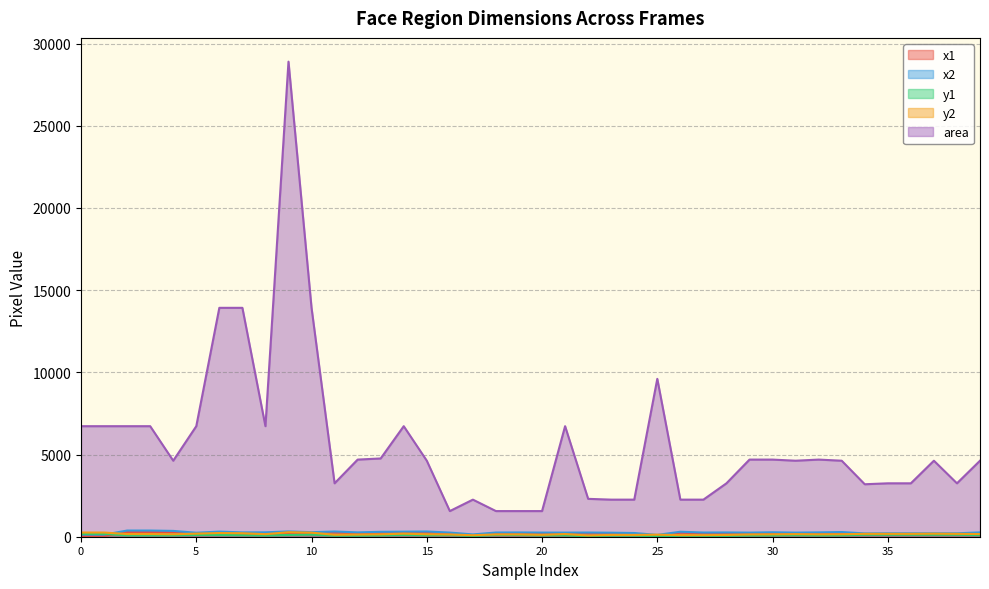

What is the minimum value for y1?

26